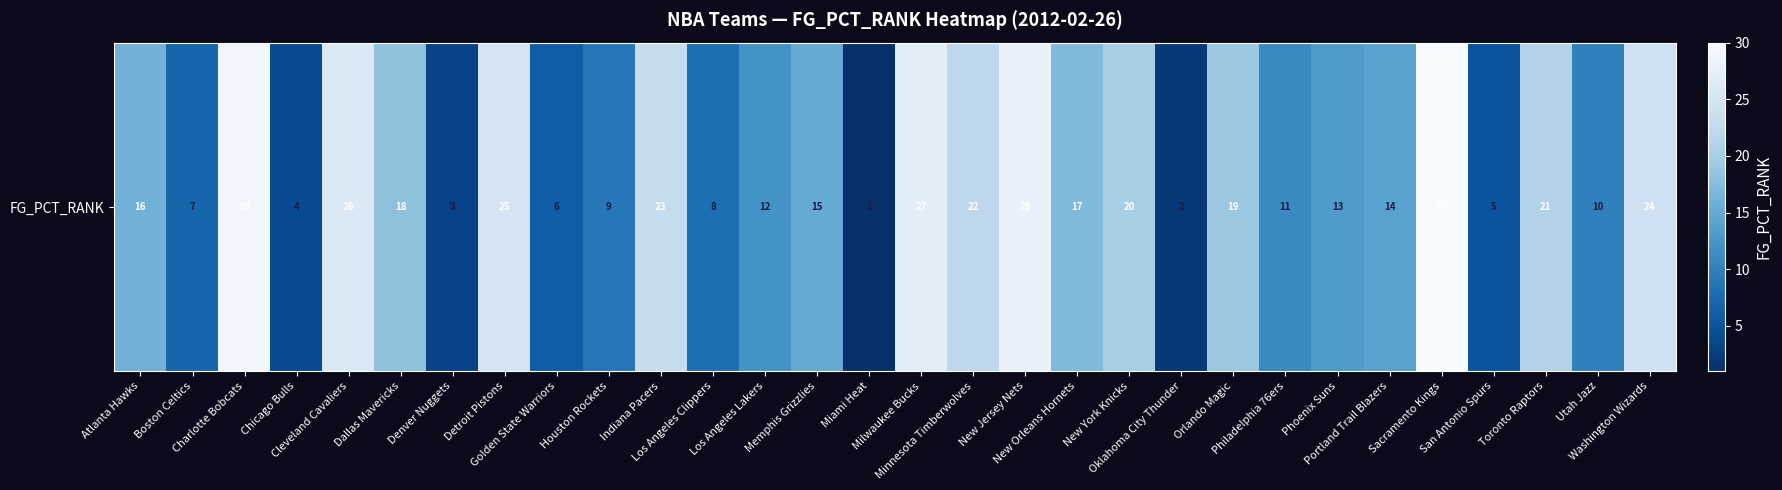

Rank the categories by value from lowest to highest.

Miami Heat, Oklahoma City Thunder, Denver Nuggets, Chicago Bulls, San Antonio Spurs, Golden State Warriors, Boston Celtics, Los Angeles Clippers, Houston Rockets, Utah Jazz, Philadelphia 76ers, Los Angeles Lakers, Phoenix Suns, Portland Trail Blazers, Memphis Grizzlies, Atlanta Hawks, New Orleans Hornets, Dallas Mavericks, Orlando Magic, New York Knicks, Toronto Raptors, Minnesota Timberwolves, Indiana Pacers, Washington Wizards, Detroit Pistons, Cleveland Cavaliers, Milwaukee Bucks, New Jersey Nets, Charlotte Bobcats, Sacramento Kings